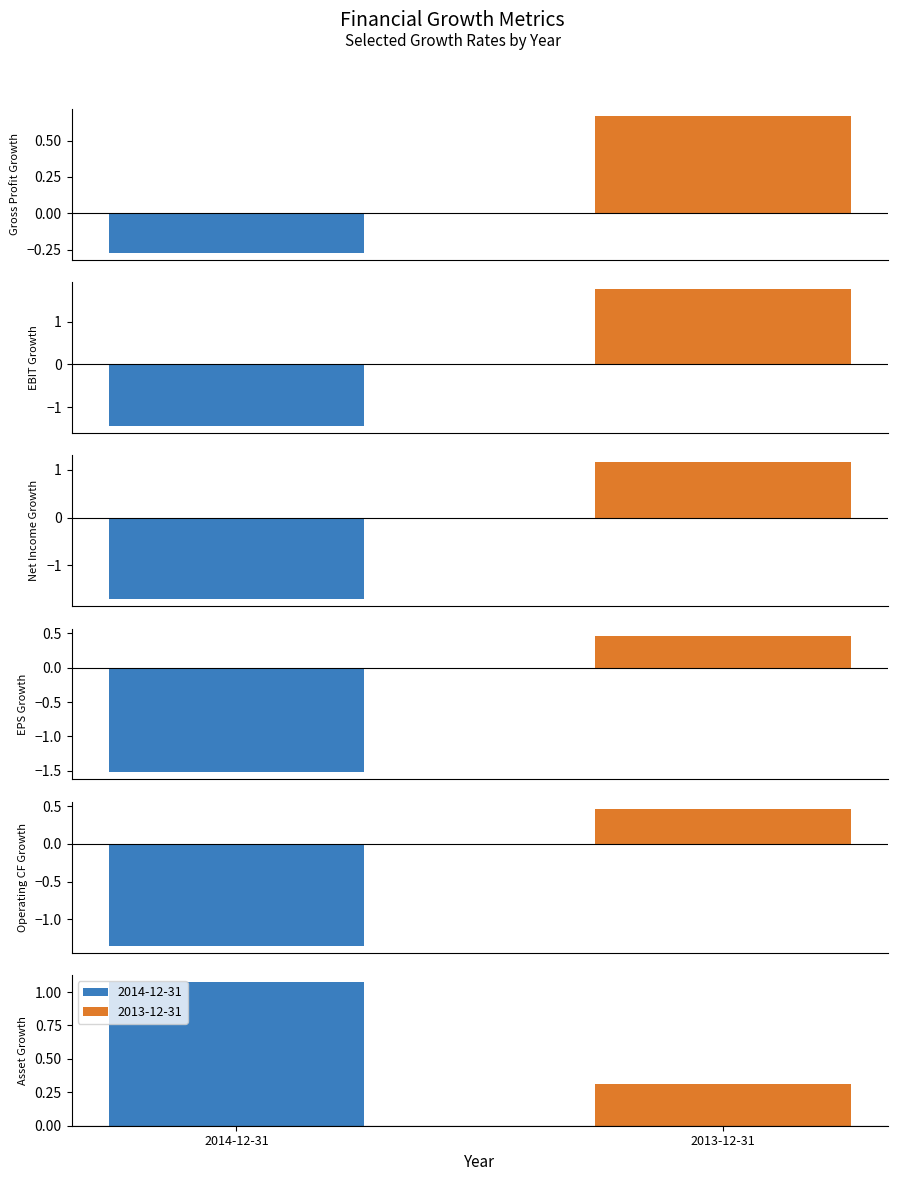

Reading right to left, list all the values displayed in this chart.

2014-12-31: 1.1	-1.3	-1.5	-1.7	-1.4	-0.3
2013-12-31: 0.3	0.5	0.5	1.2	1.8	0.7